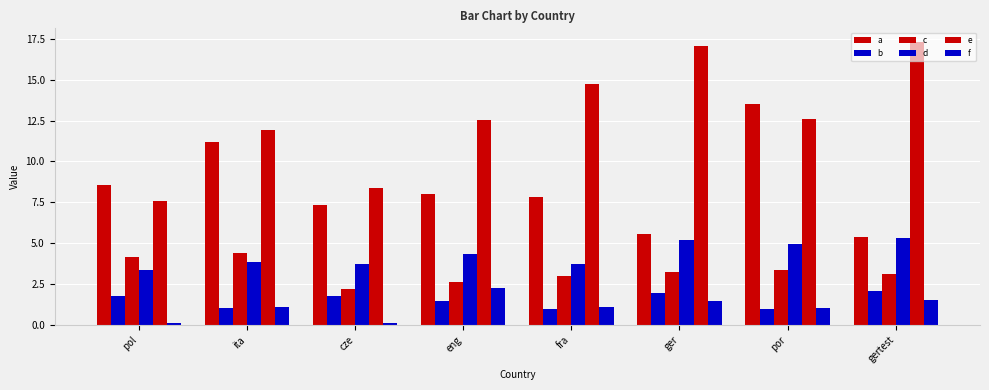

Is the value of c at ita greater than the value of b at gertest?

Yes